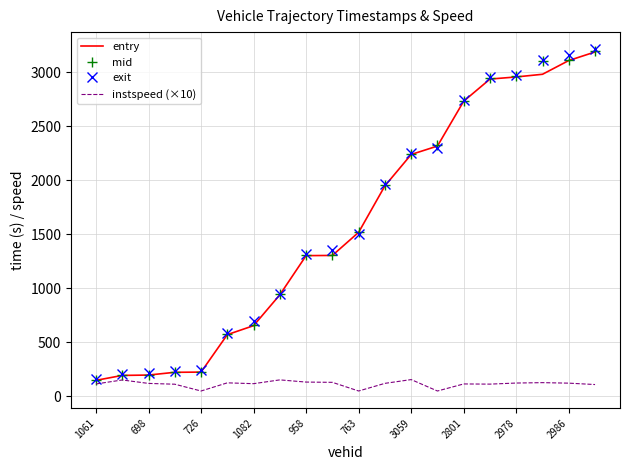

What is the greatest value displayed?

3213.1